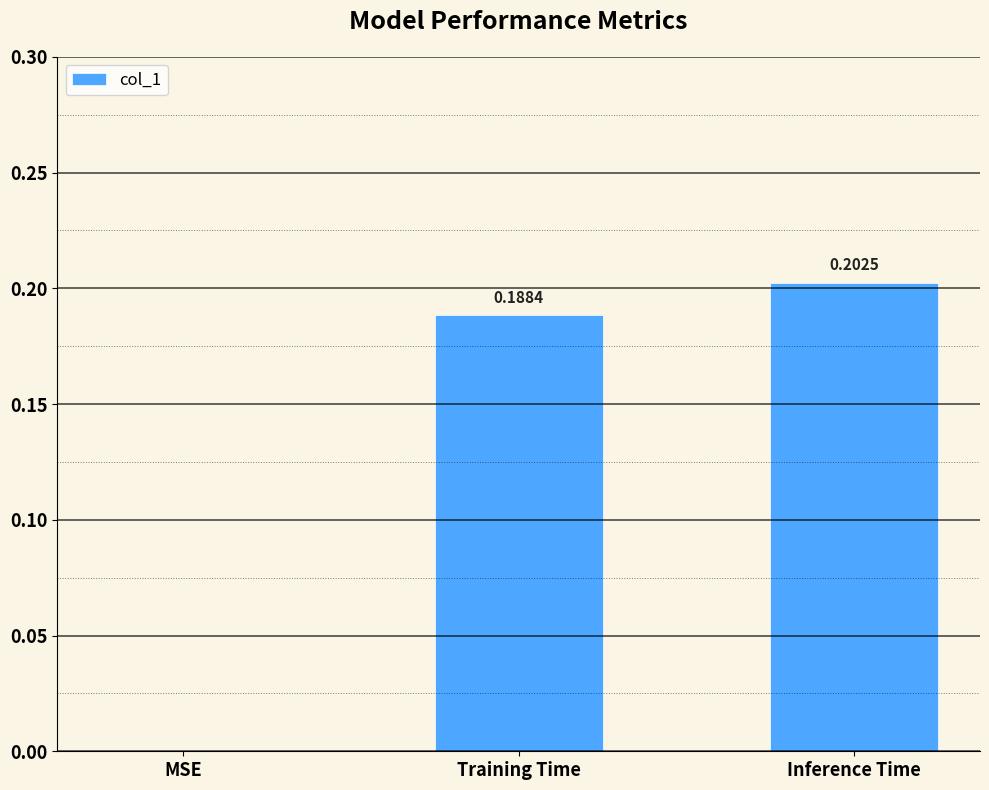

At which label is the value closest to 0?

MSE